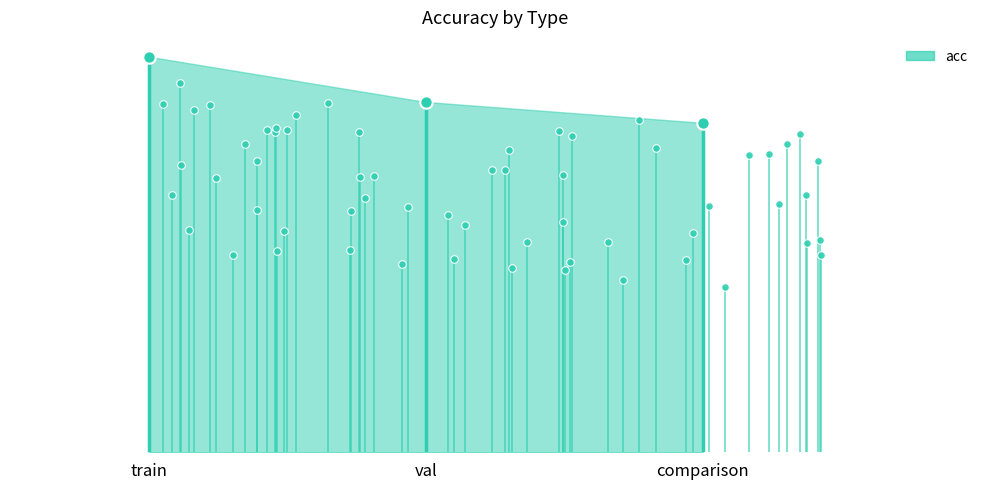

Approximately how many times larger is the value at val compared to train?

0.9